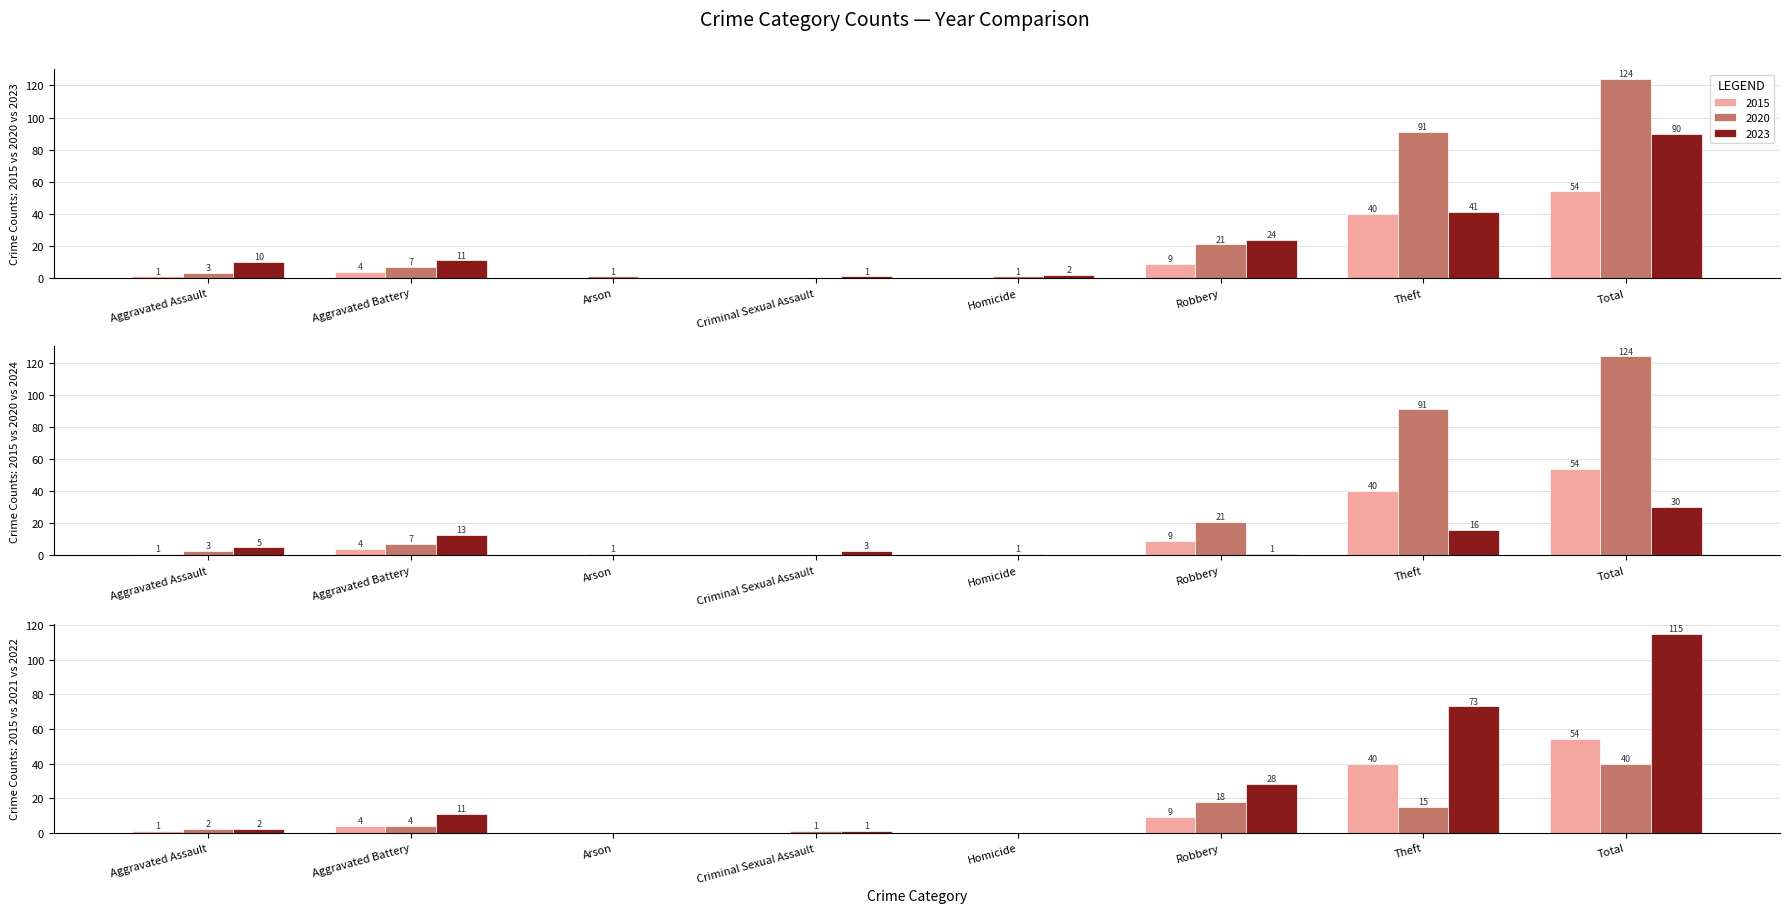

Does the chart contain stacked bars?

No